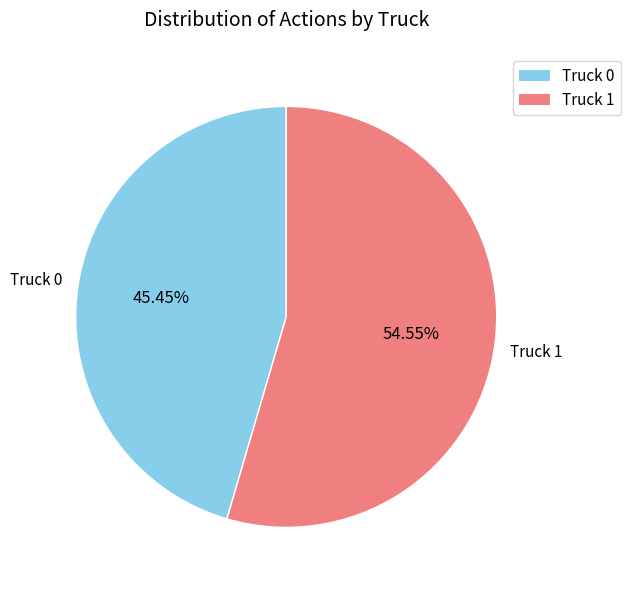

Is Truck 0 the majority of the pie?

No